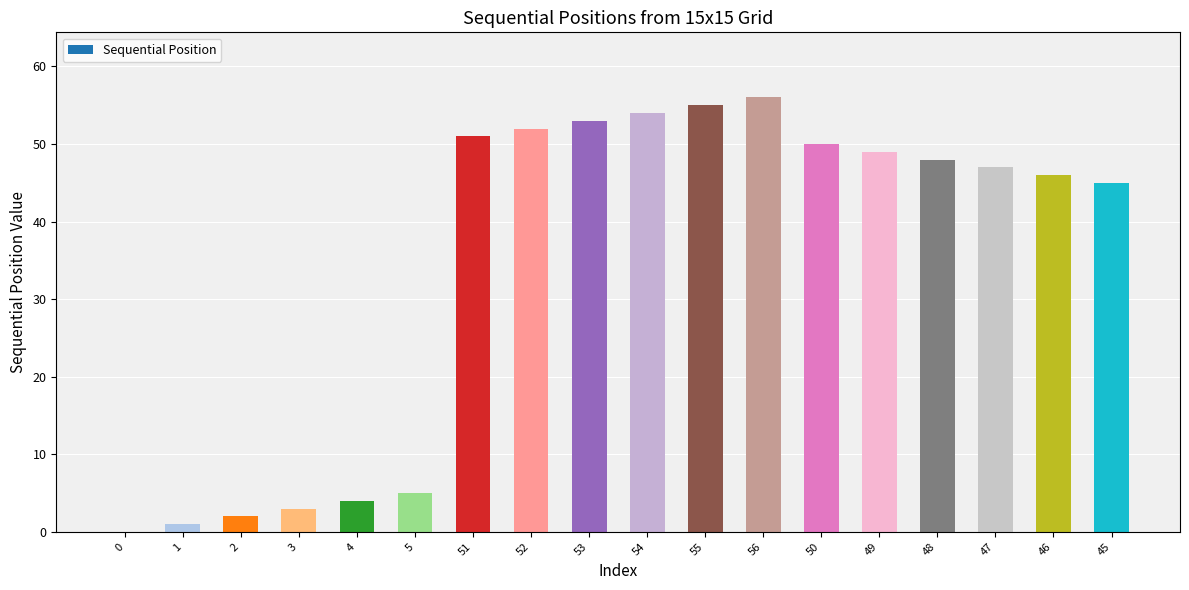

What is the change in value from 54 to 49?

-5